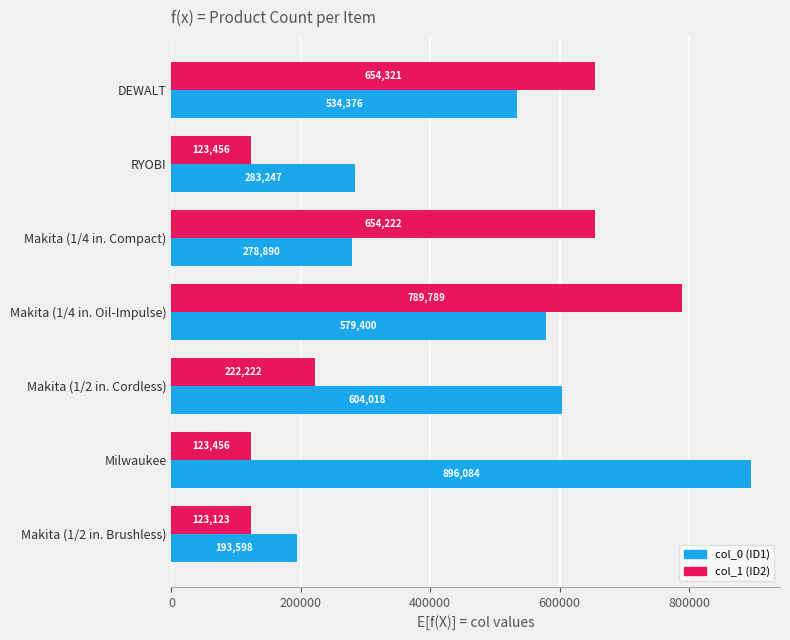

At which category does the chart reach its minimum across all series?

Makita (1/2 in. Brushless)